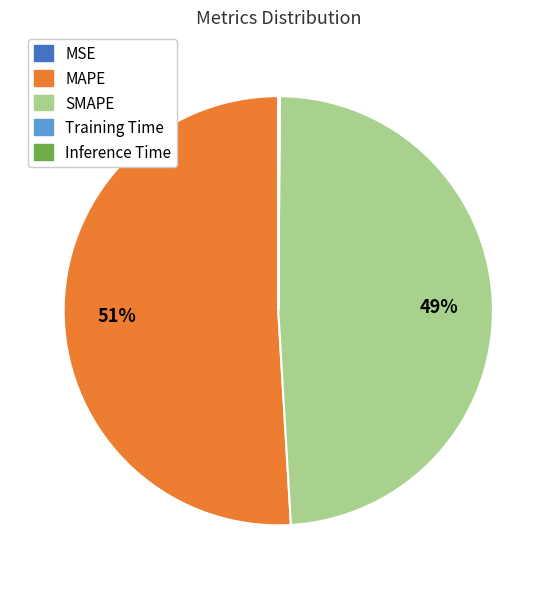

What is the largest slice in the pie chart?

MAPE